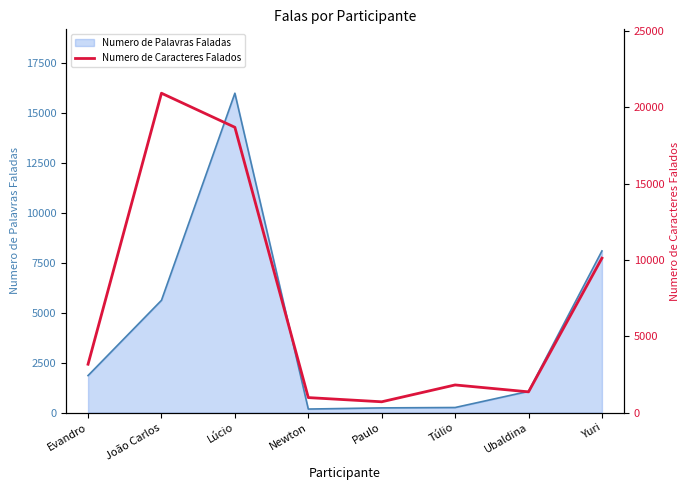

The value of Numero de Palavras Faladas at Lúcio is 15985. True or false?

True